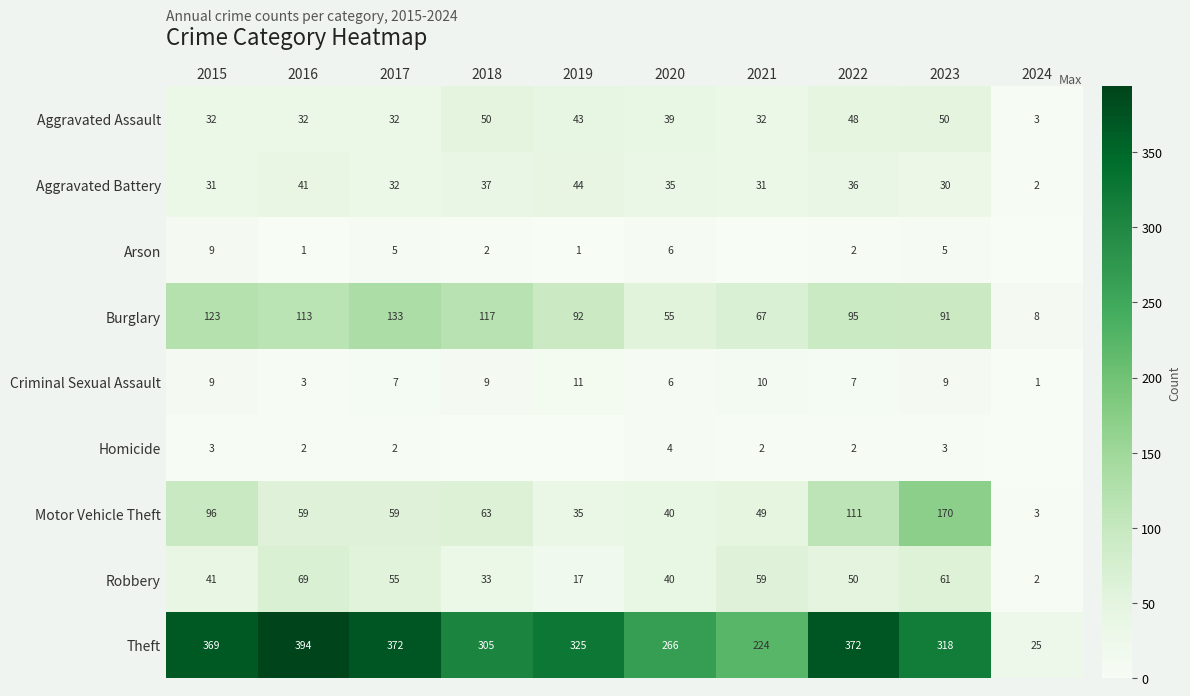

The value of Motor Vehicle Theft at 2019 is 21. True or false?

False